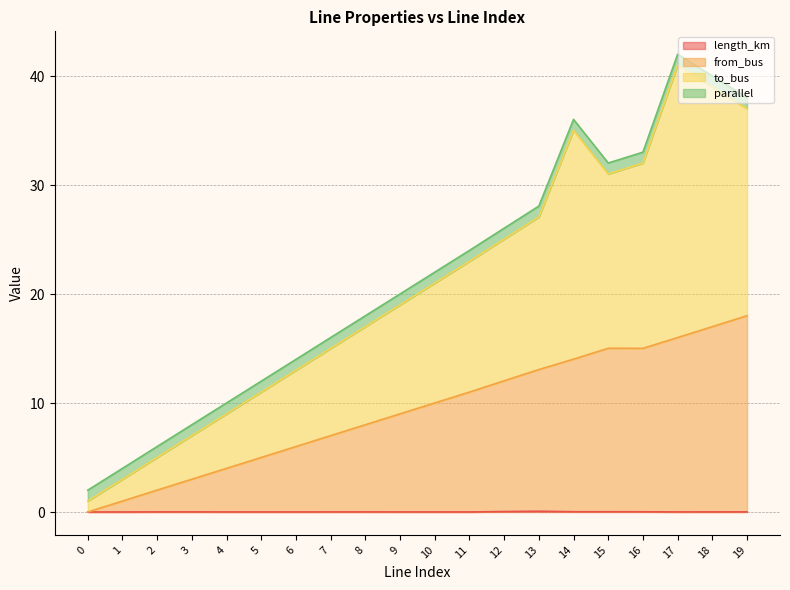

Does the chart have visible grid lines?

Yes